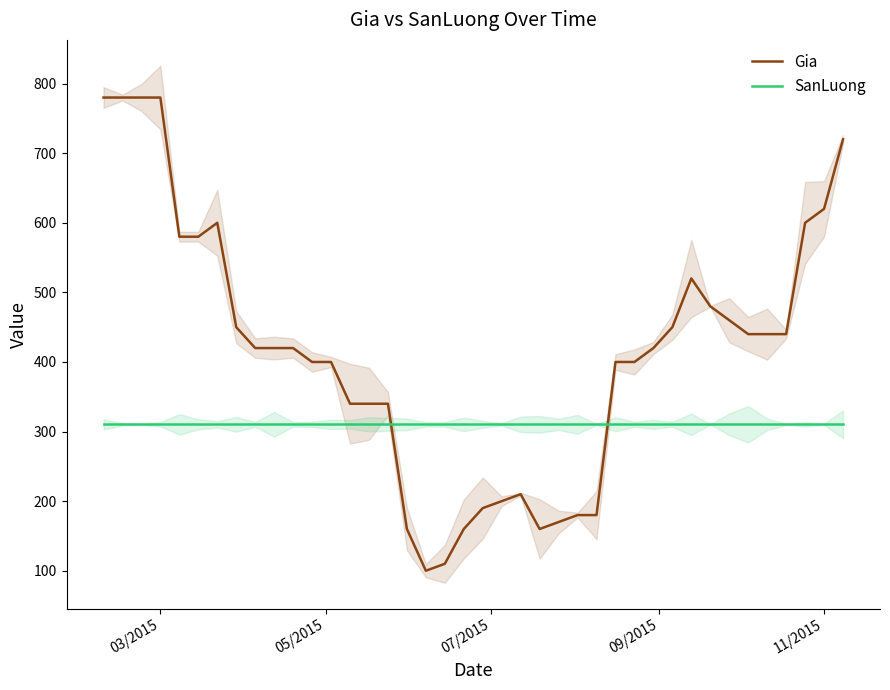

How many lines are shown in the chart?

2